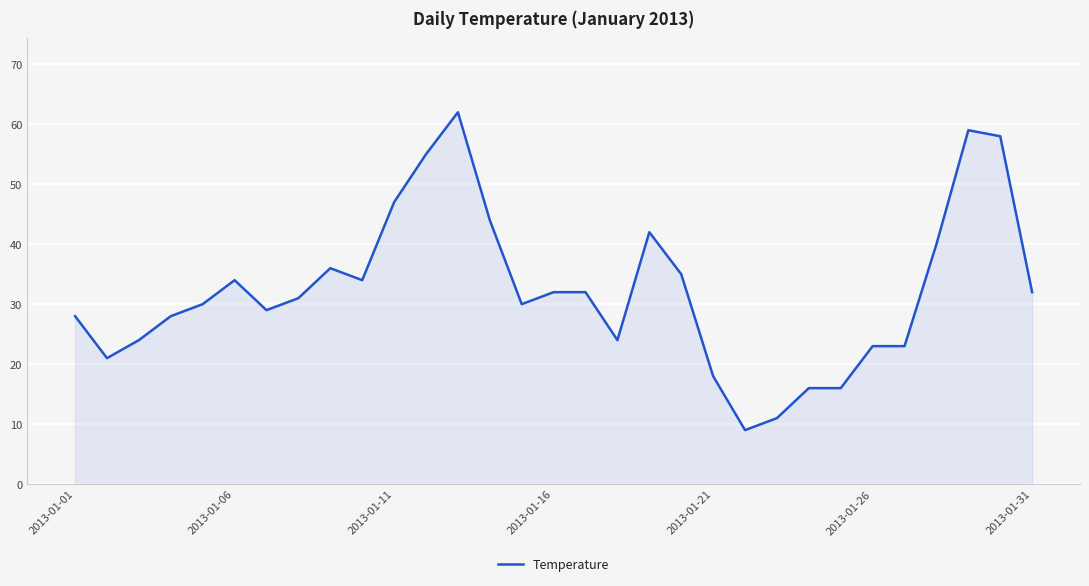

What is the difference between the maximum and minimum values?

53